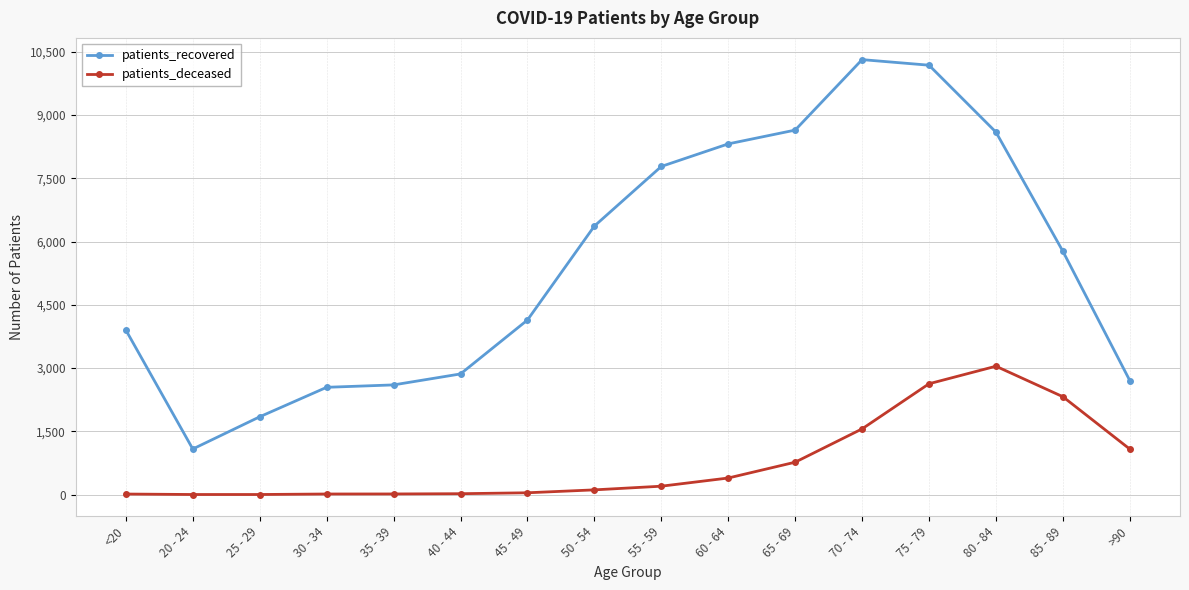

In patients_recovered, how many points are lower than both neighbors (excluding endpoints)?

1